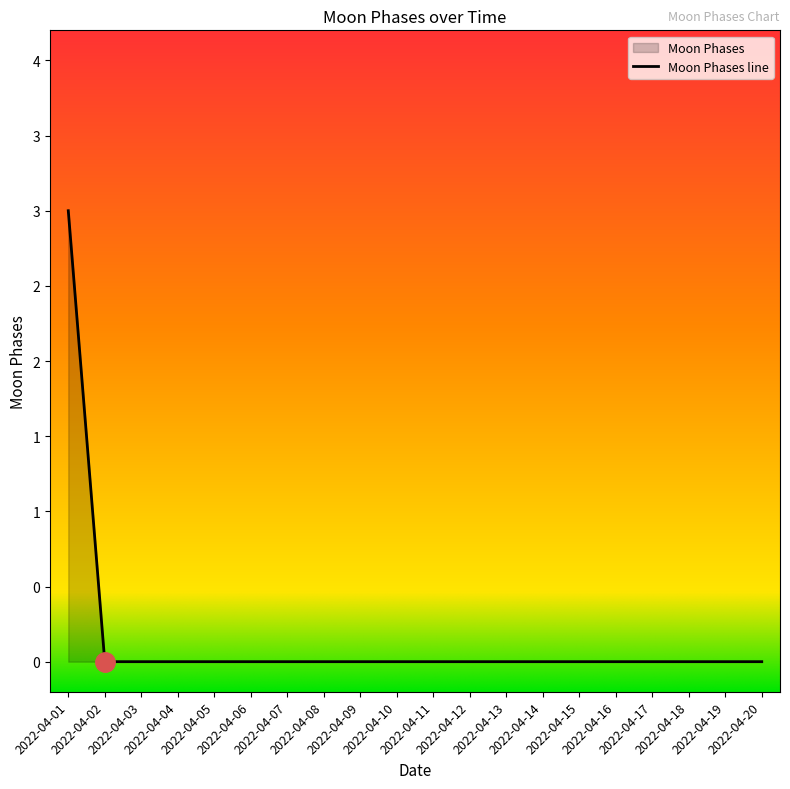

Rank the categories by value from lowest to highest.

2022-04-02, 2022-04-03, 2022-04-04, 2022-04-05, 2022-04-06, 2022-04-07, 2022-04-08, 2022-04-09, 2022-04-10, 2022-04-11, 2022-04-12, 2022-04-13, 2022-04-14, 2022-04-15, 2022-04-16, 2022-04-17, 2022-04-18, 2022-04-19, 2022-04-20, 2022-04-01